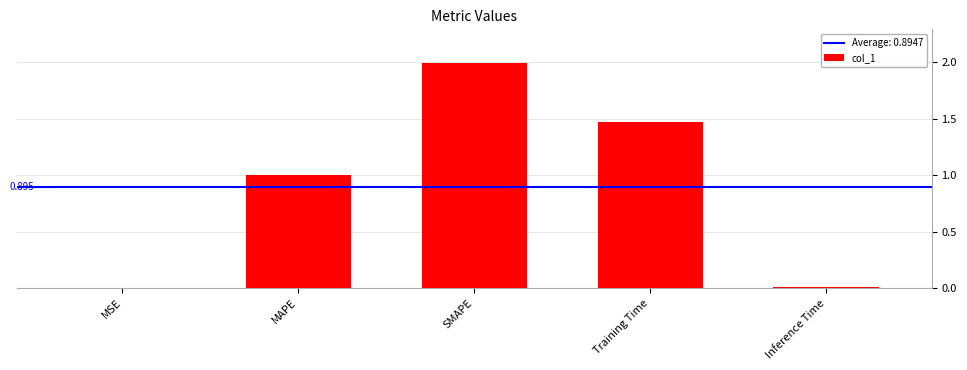

Which label corresponds to the largest value in the chart?

SMAPE